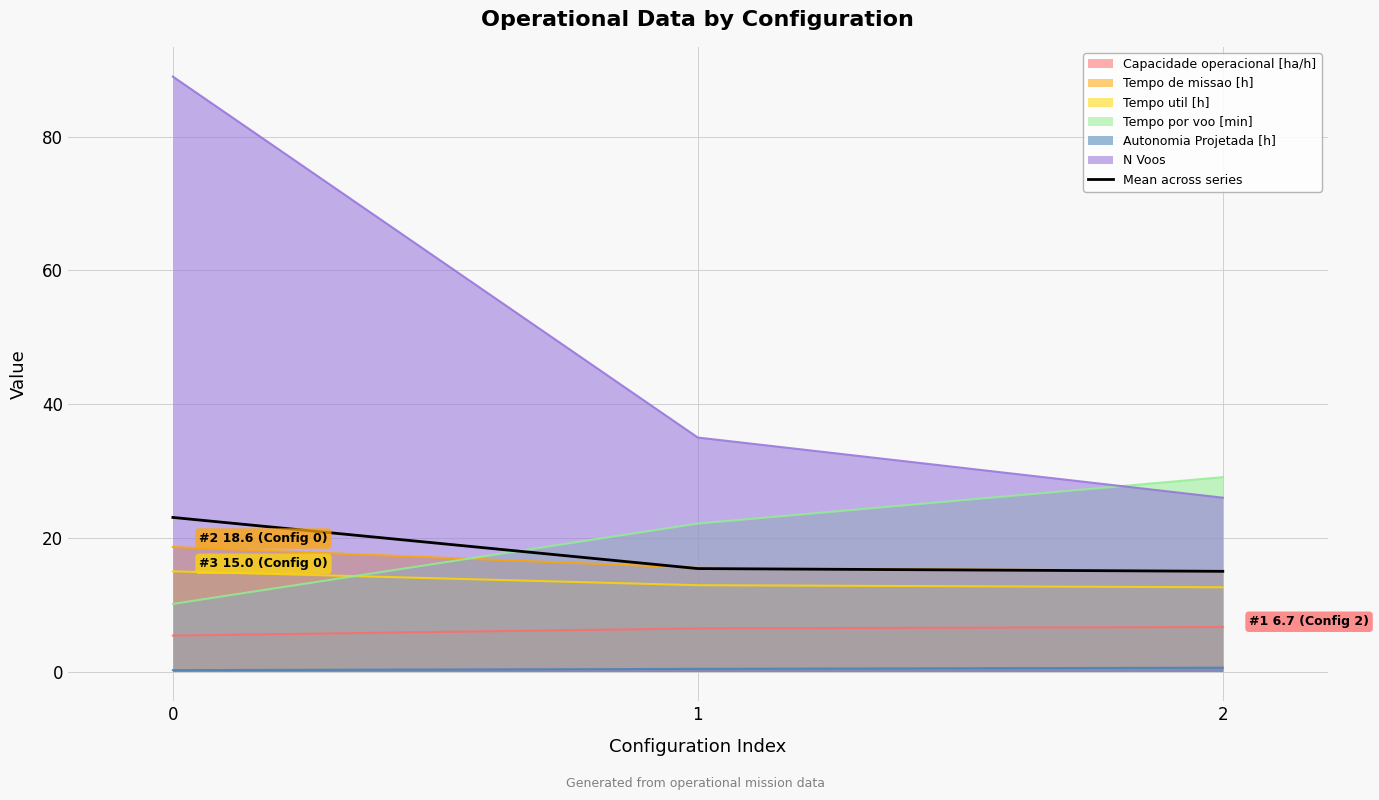

Reading left to right, list all the values displayed in this chart.

0=23.0	1=15.4	2=15.0